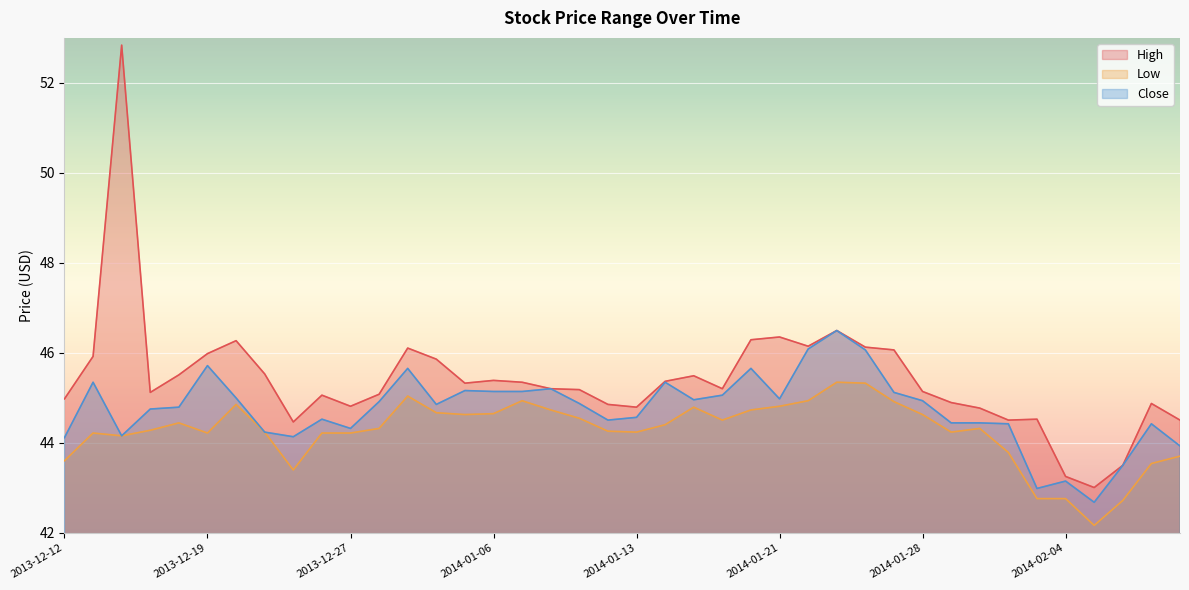

Which series has the largest total across all categories?

High